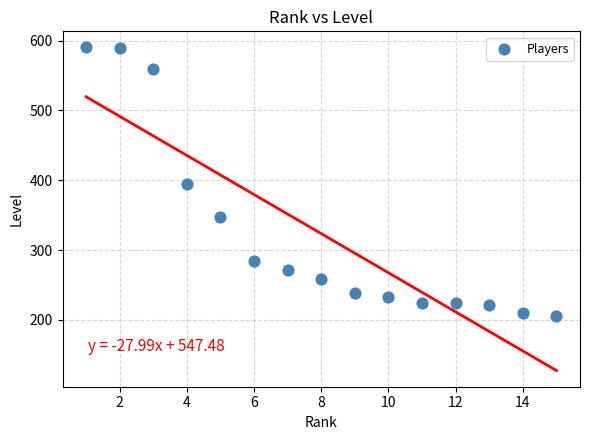

What is the range of X values (max minus min)?

14